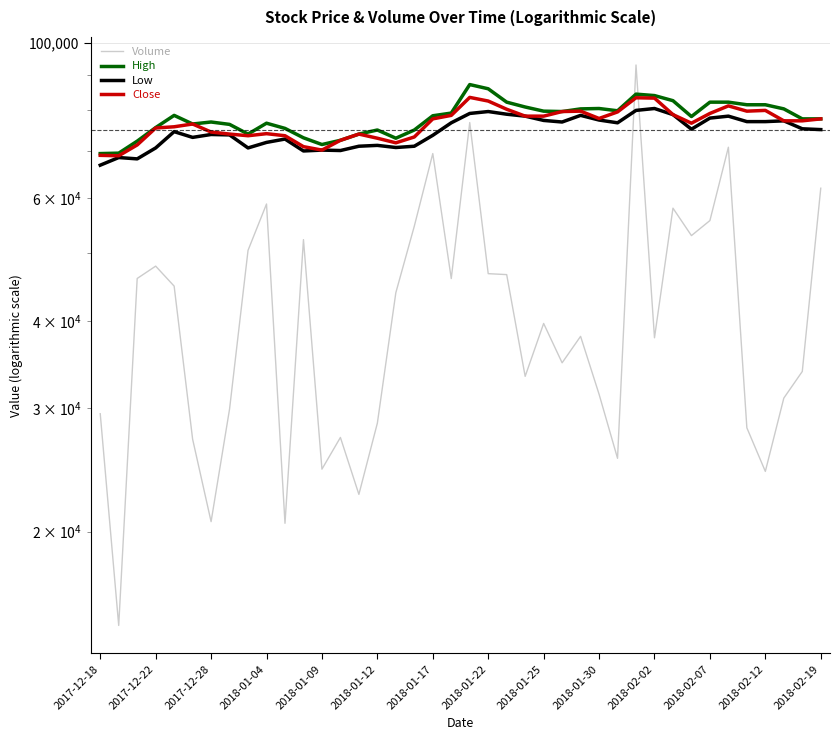

The Close series shows 78900 at 31. True or false?

True